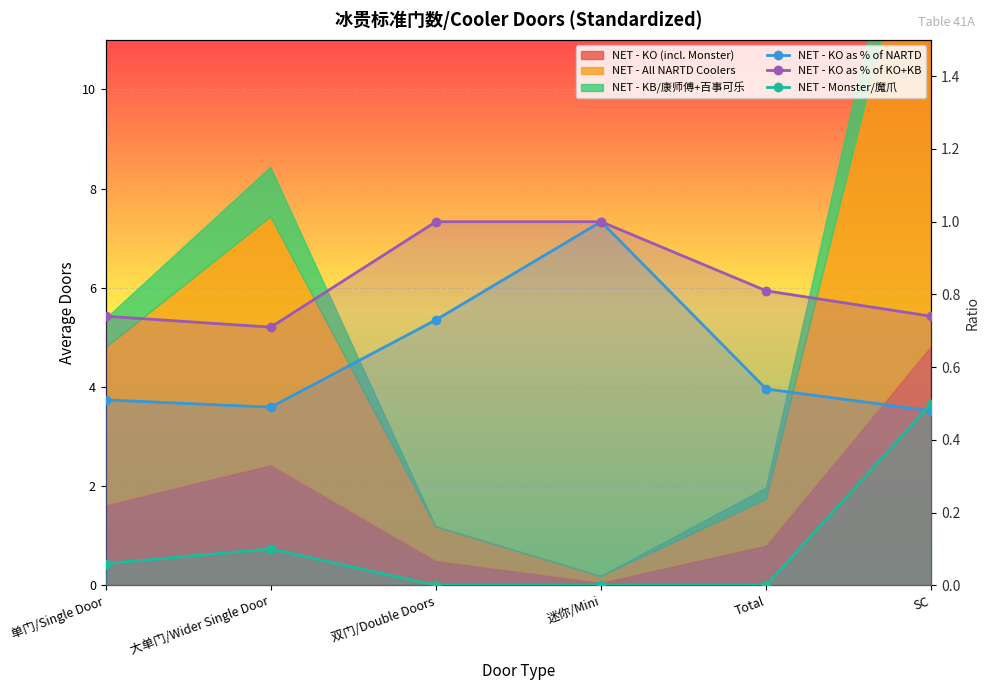

What is the label of the 1st point from the right?

SC